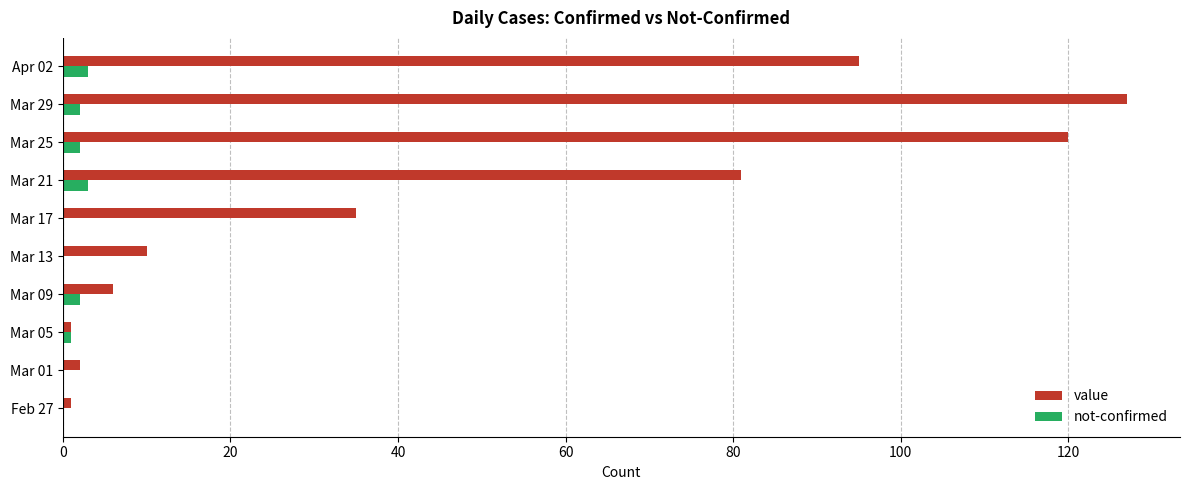

What is the approximate value of not-confirmed at Mar 21?

3